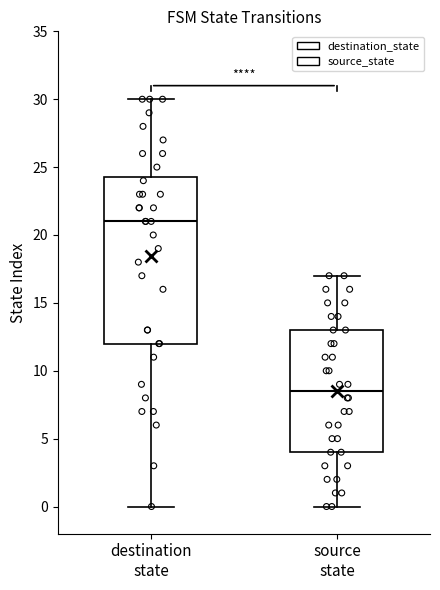

Which box has the highest median line?

destination state